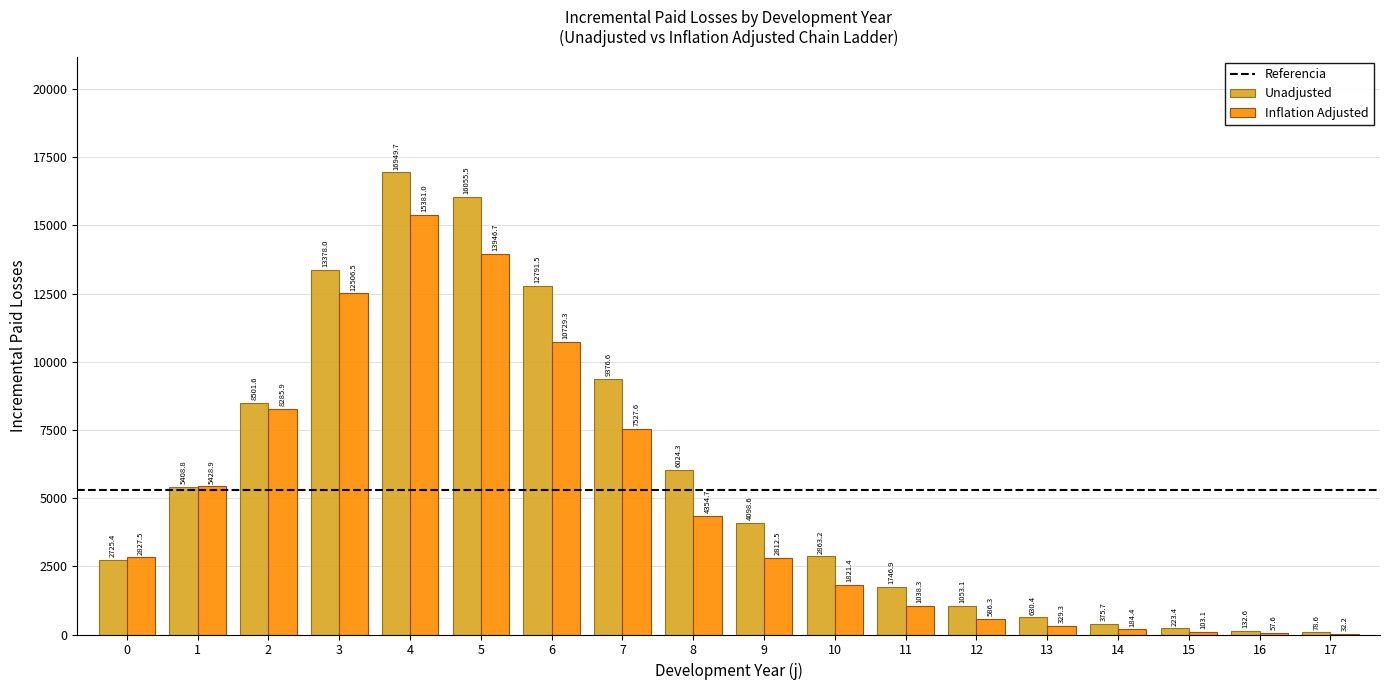

Reading right to left, what are all the values shown in this chart?

Unadjusted: 17=78.6	16=132.6	15=223.4	14=375.7	13=630.4	12=1053.1	11=1746.9	10=2863.2	9=4098.6	8=6024.3	7=9376.6	6=12791.5	5=16055.5	4=16949.7	3=13378.0	2=8501.6	1=5408.8	0=2725.4
Inflation Adjusted: 17=32.2	16=57.6	15=103.1	14=184.4	13=329.3	12=586.3	11=1038.3	10=1821.4	9=2812.5	8=4354.7	7=7527.6	6=10729.3	5=13946.7	4=15381.0	3=12506.5	2=8285.9	1=5428.9	0=2827.5